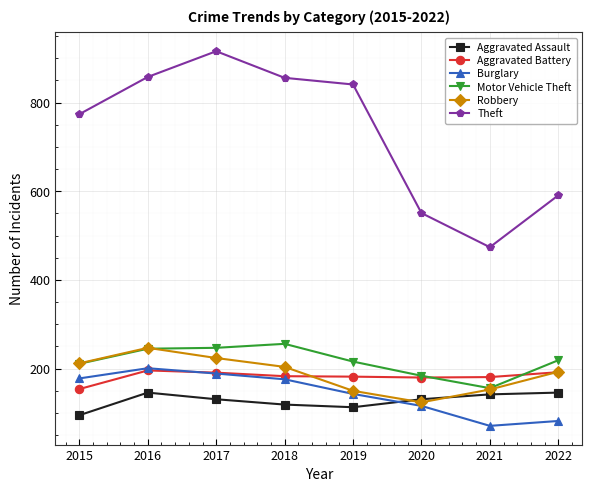

The value of Burglary at 2018 is 176. True or false?

True